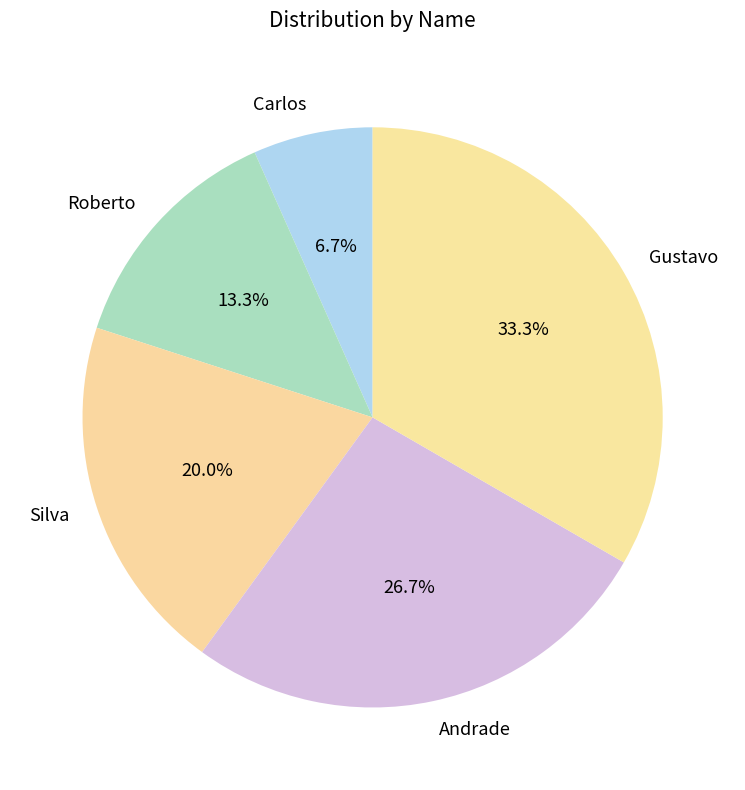

Which category has the smallest portion of the pie?

Carlos